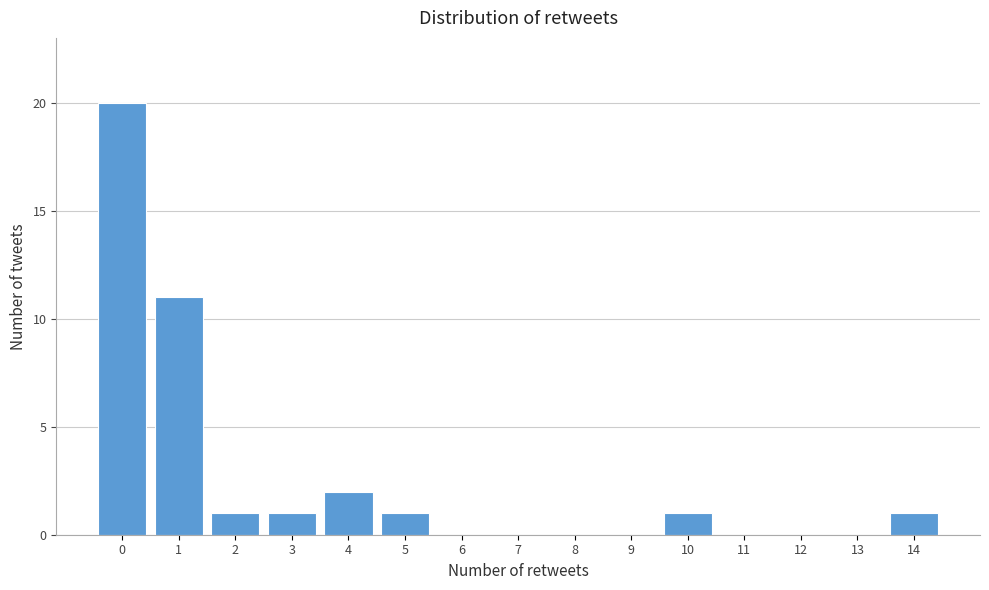

Reading left to right, transcribe this chart: for each bar, give the range it covers on the x-axis and its height. The values are not printed on the chart, so give them approximately, as read against the axis.

-0.5 to 0.5: 20
0.5 to 1.5: 11
1.5 to 2.5: 1
2.5 to 3.5: 1
3.5 to 4.5: 2
4.5 to 5.5: 1
5.5 to 6.5: 0
6.5 to 7.5: 0
7.5 to 8.5: 0
8.5 to 9.5: 0
9.5 to 10.5: 1
10.5 to 11.5: 0
11.5 to 12.5: 0
12.5 to 13.5: 0
13.5 to 14.5: 1